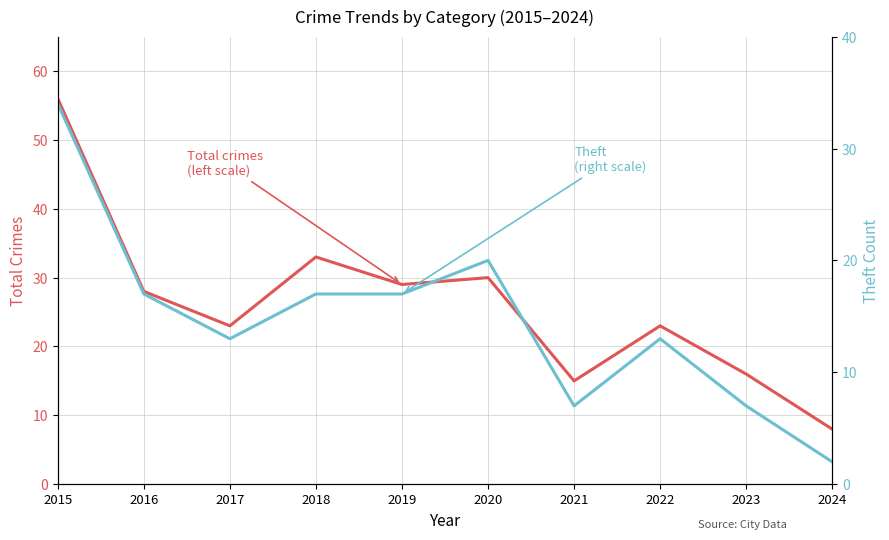

Which category has the lowest value in the Theft series?

2024